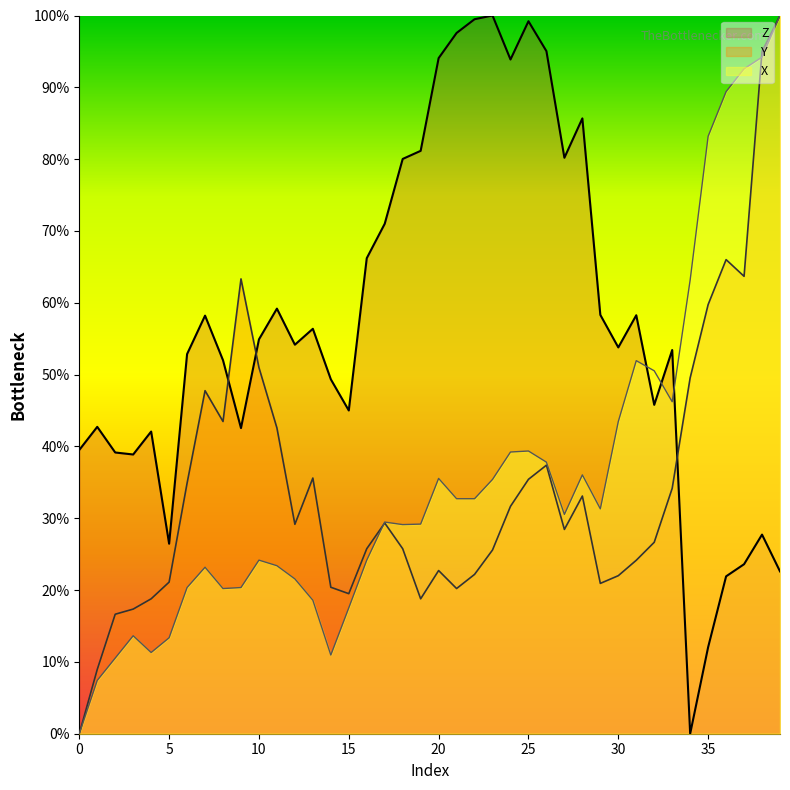

Which series ends up on top after the final intersection of X and Z?

X